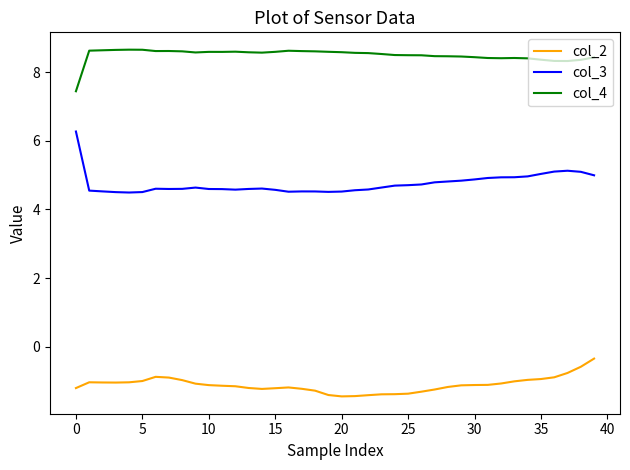

What is the lowest value of the col_2 series?

-1.4